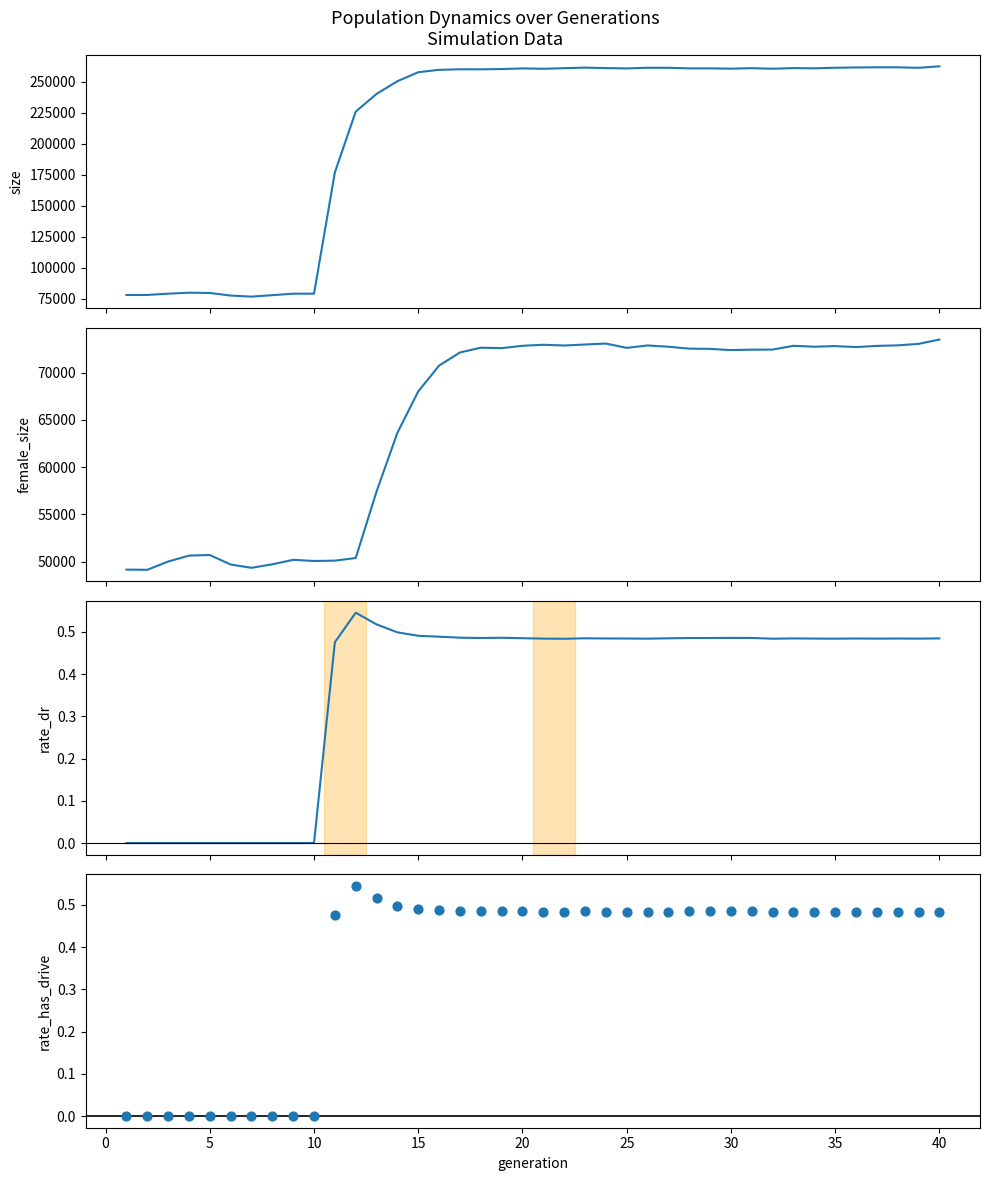

Which series has the largest total across all categories?

size